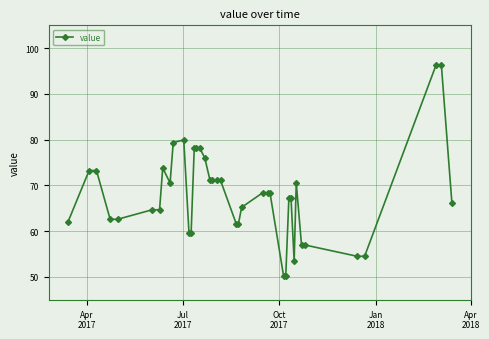

What is the value of the 27th point from the left?

68.4